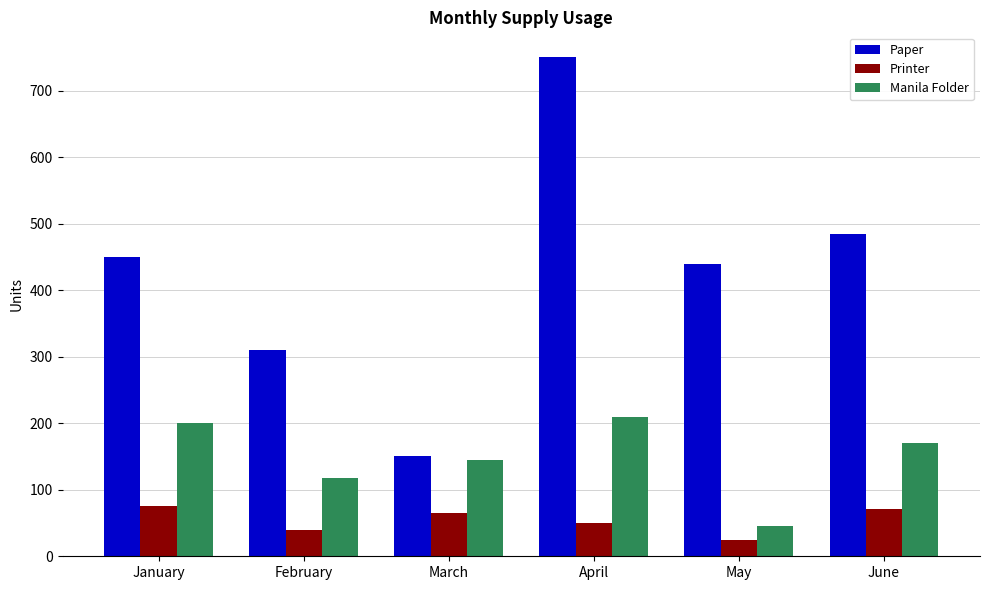

How many data points in Paper are less than 450?

3